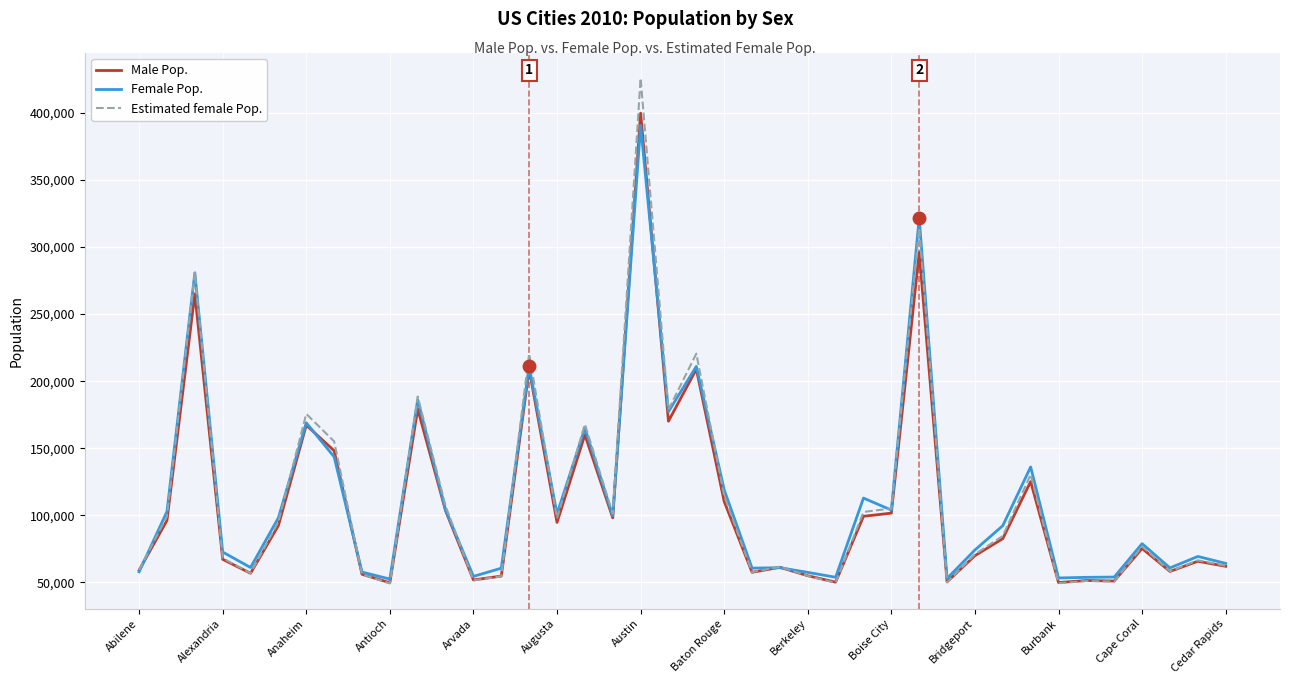

What is the minimum value shown in the chart?

49310.5